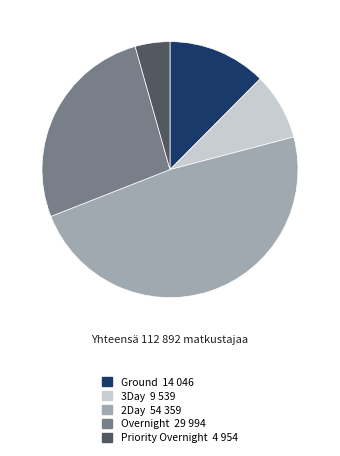

Which has a higher value, 3Day or 2Day?

2Day